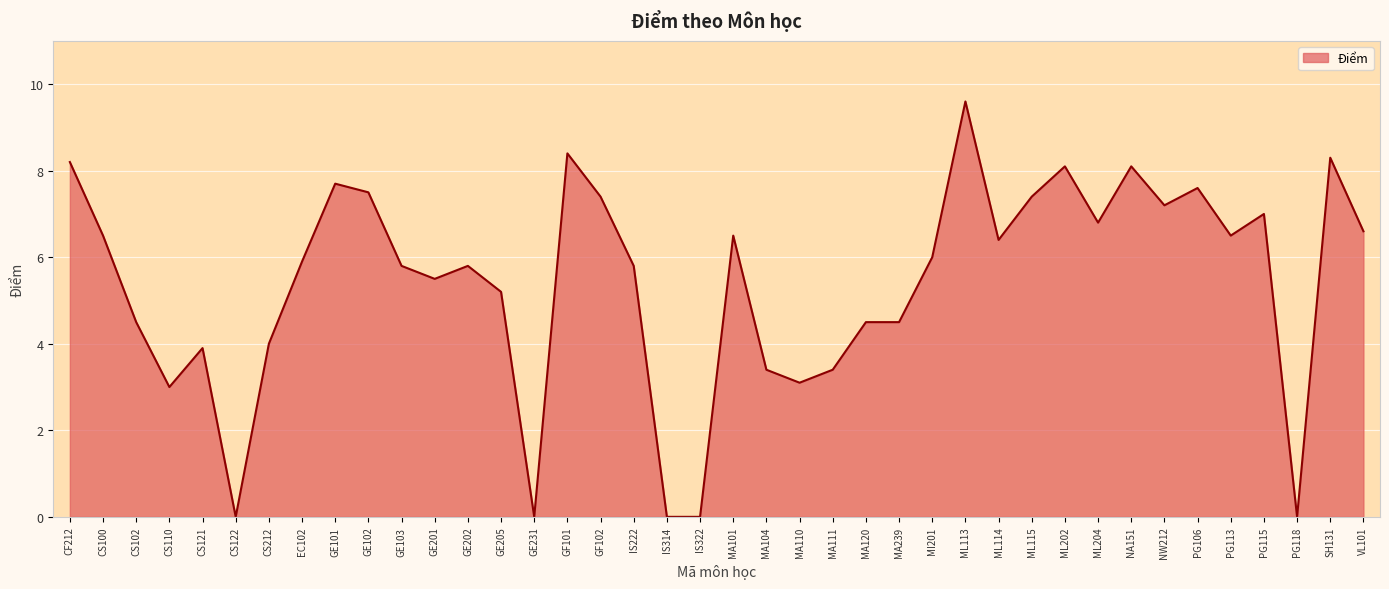

True or false: the data has more than 2 interior local peaks.

True